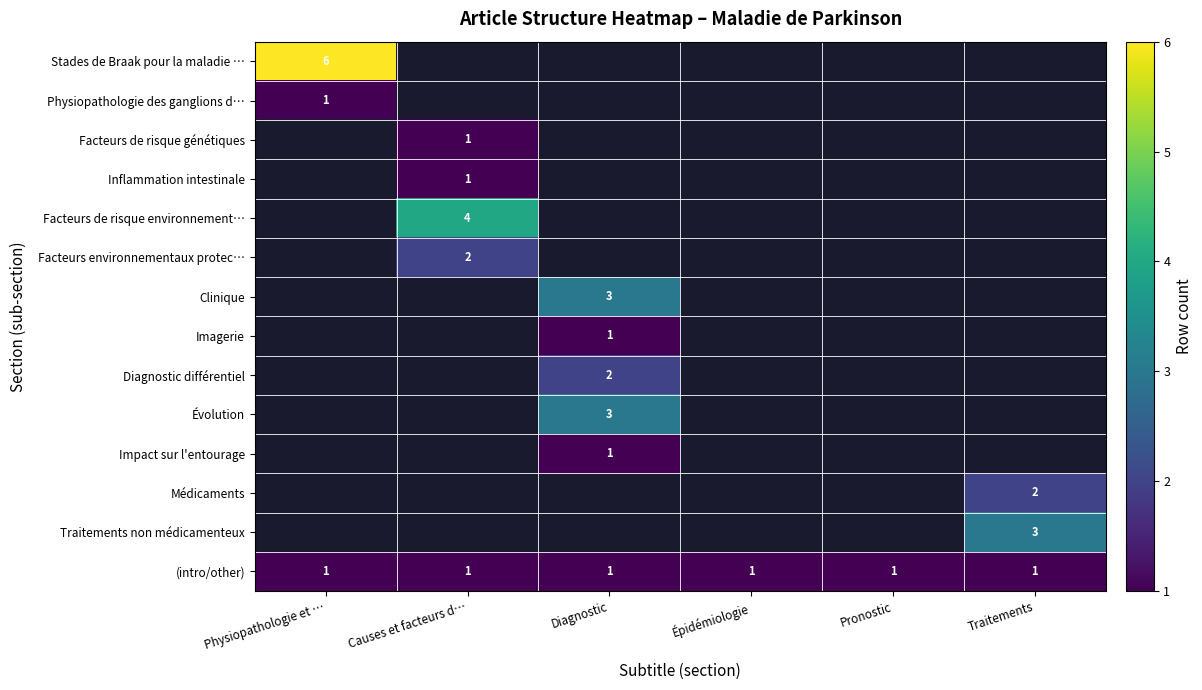

The Facteurs de risque environnement… series shows 4 at Causes et facteurs d…. True or false?

True